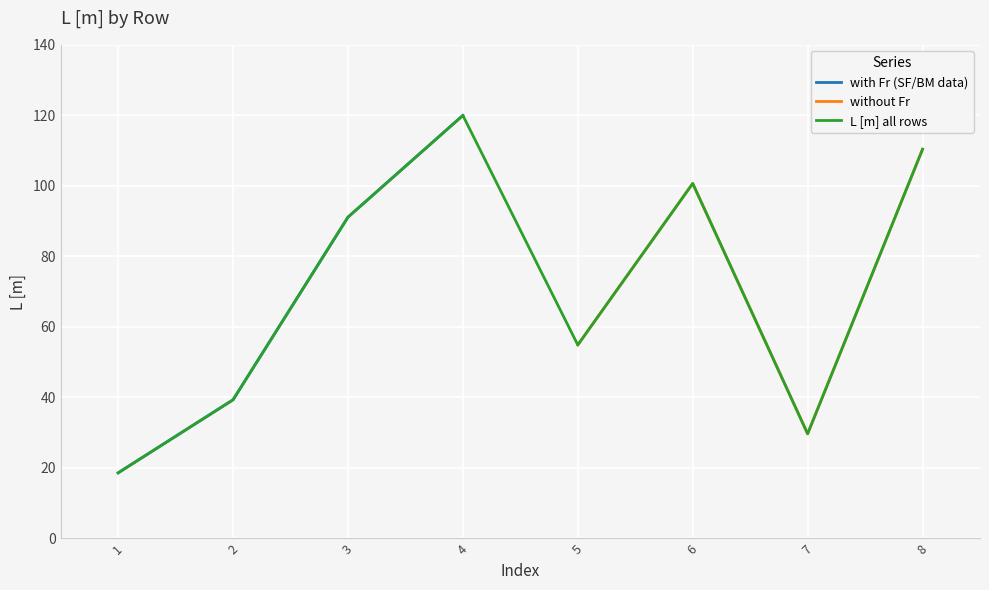

What is the sum of the L_with_Fr values at 1 and 4?

138.6